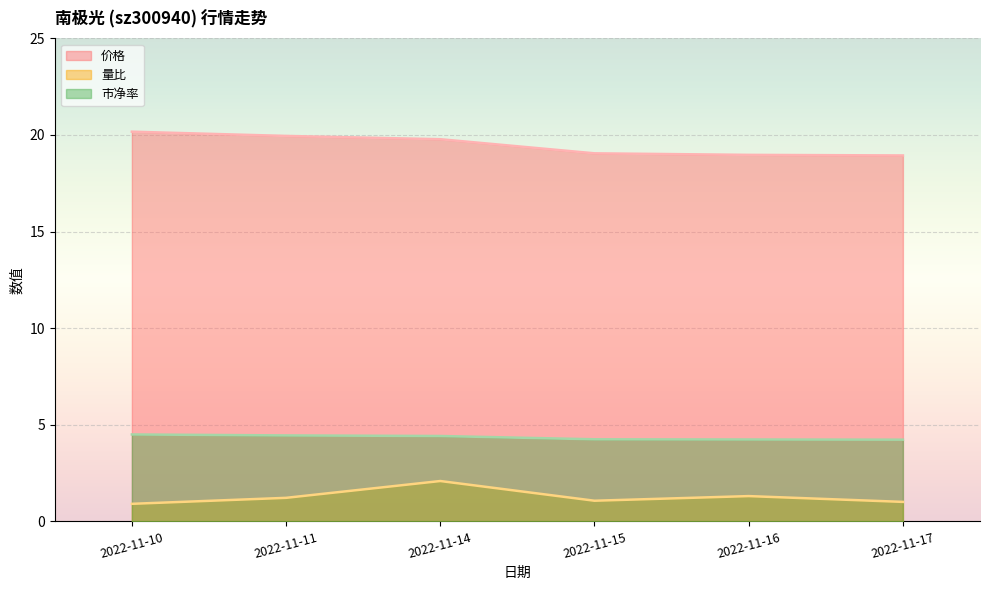

What is the sum of the 价格 values at 2022-11-17 and 2022-11-11?

38.9